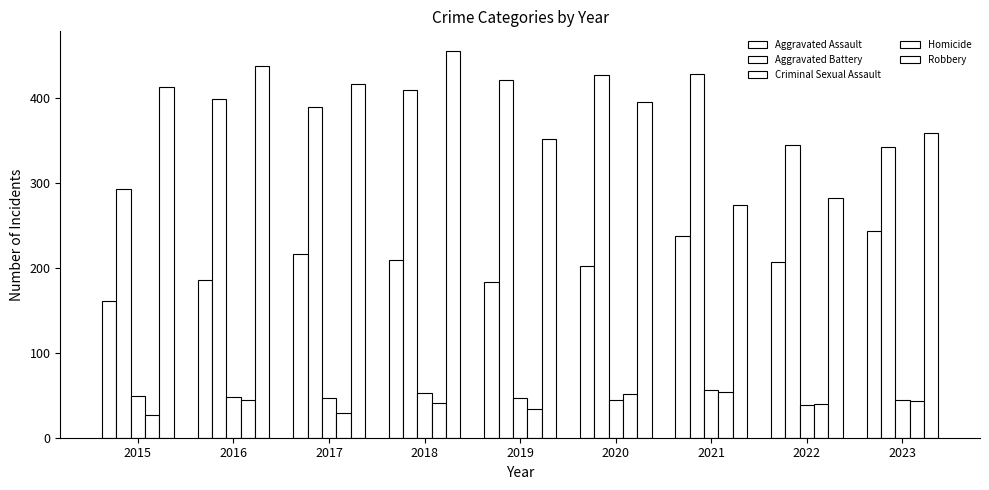

What is the value of the Aggravated Assault bar at the 9th from the left?

244